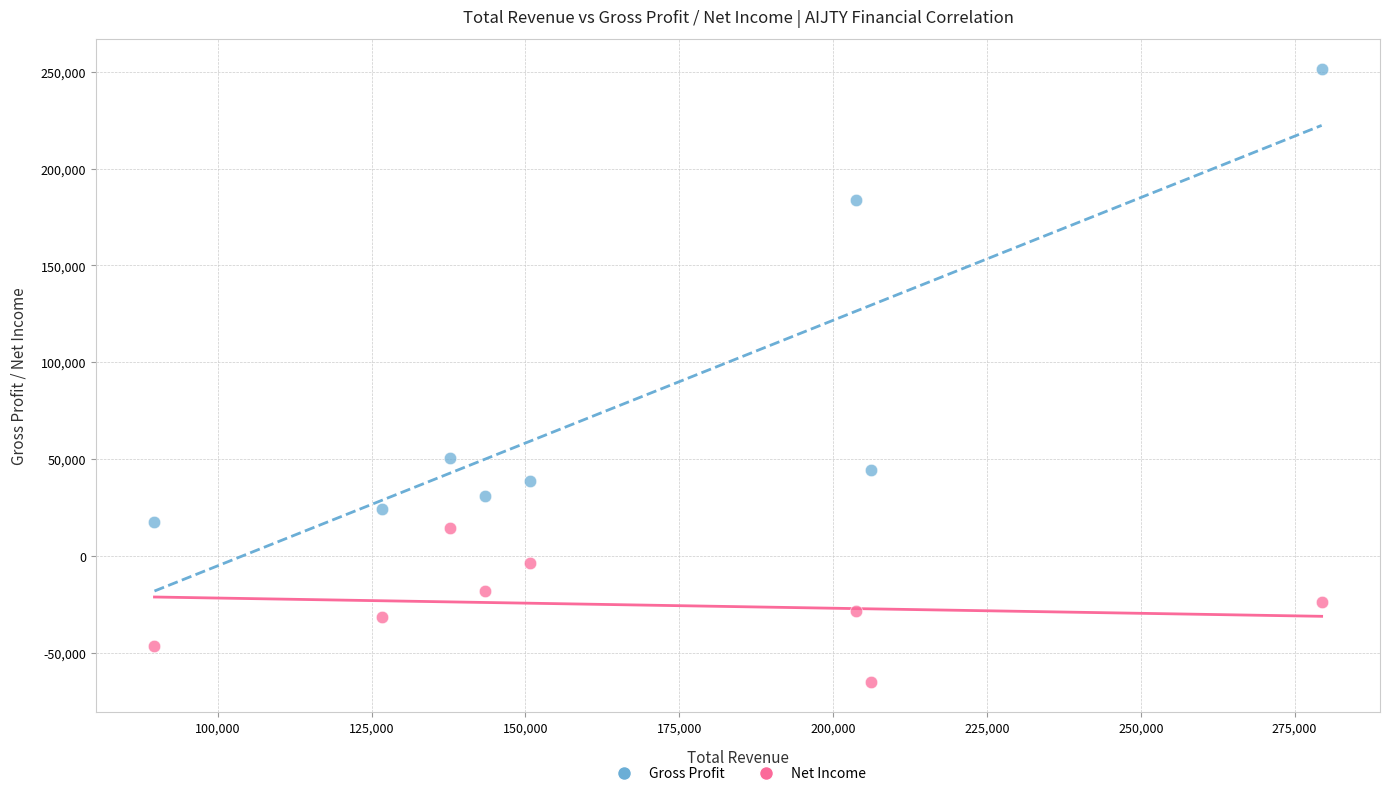

In the Gross Profit series, what Y value is closest to 134350?

183500